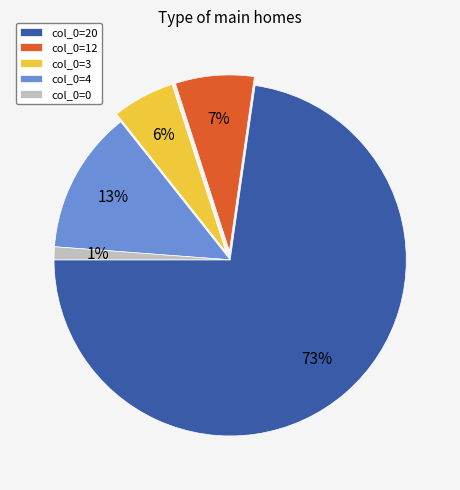

What is the ratio of the value at col_0=12 to the value at col_0=4?

0.5